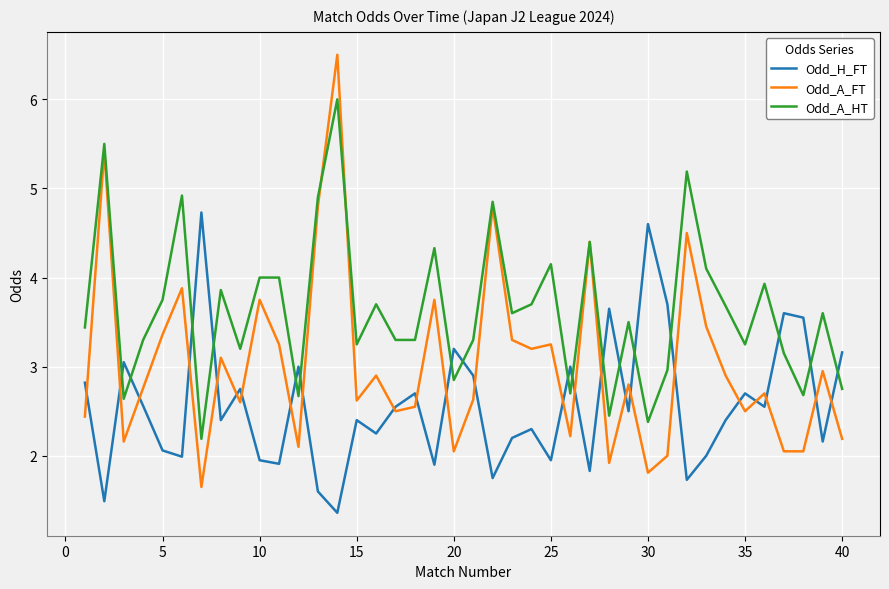

In Odd_H_FT, how many points are lower than both neighbors (excluding endpoints)?

14